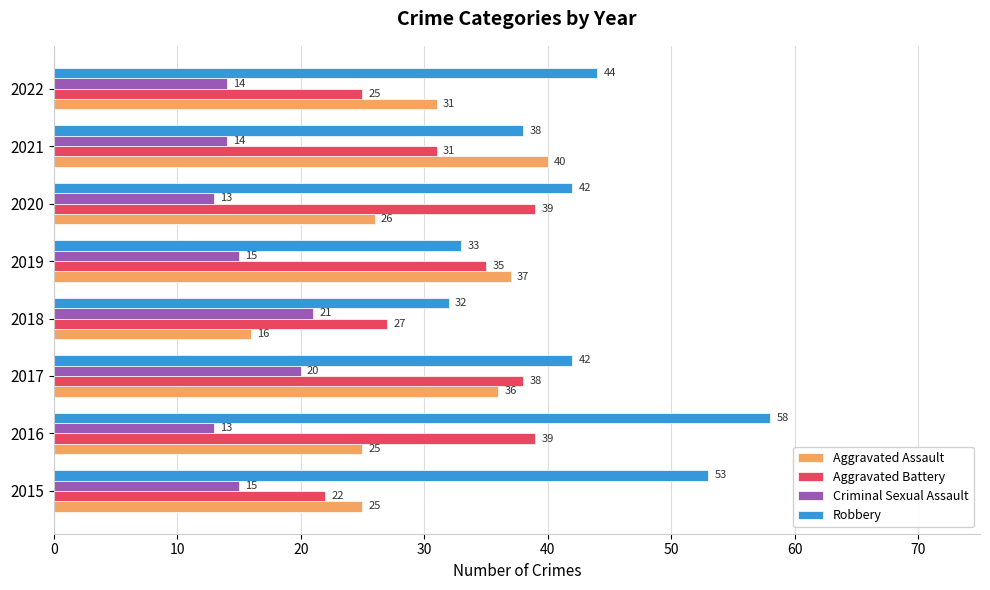

Which series changed the most between 2015 and 2018?

Robbery